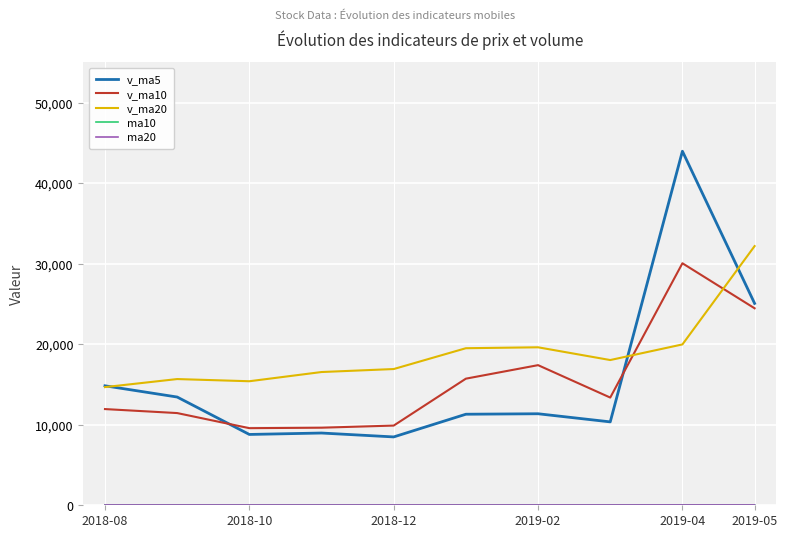

Does the chart have visible grid lines?

Yes